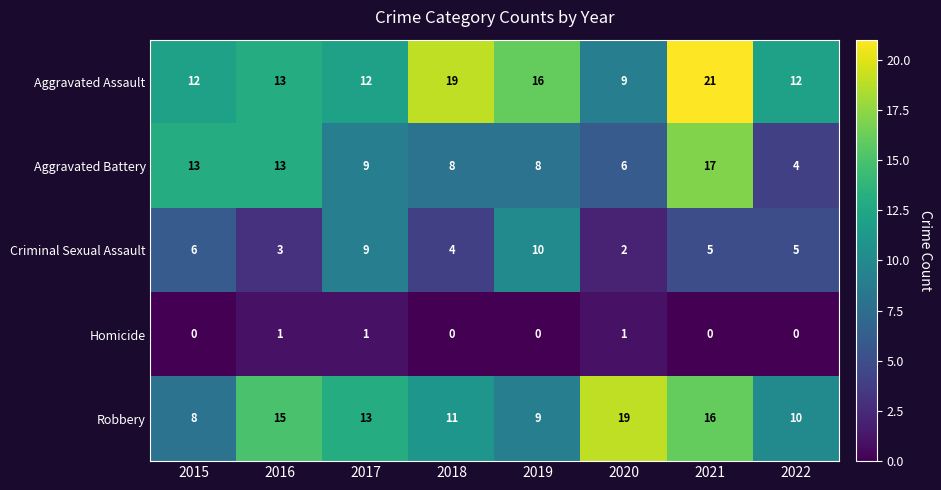

What is the difference between the highest and lowest values at 2017?

12